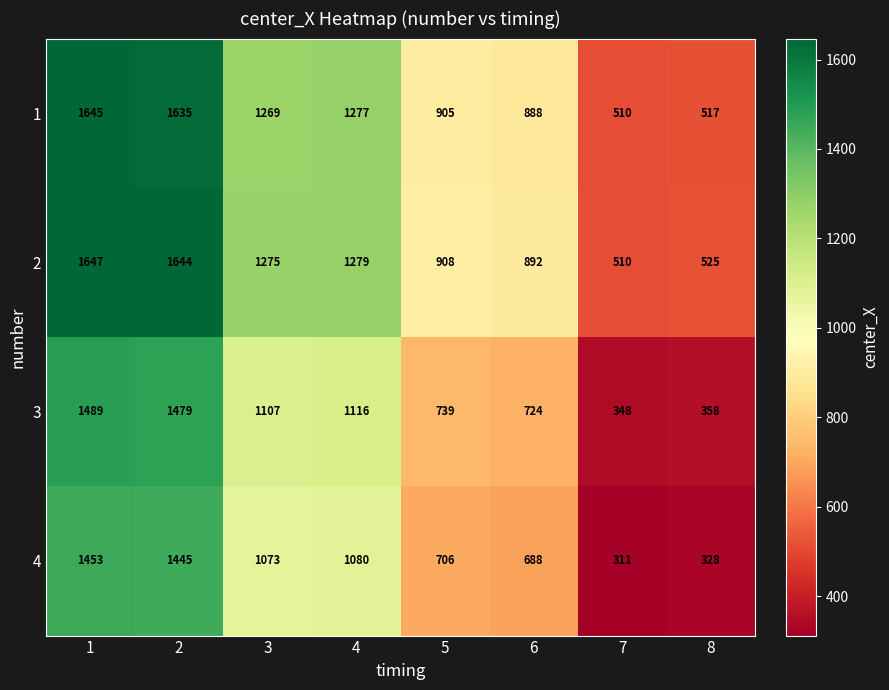

Which category has the lowest value in the 2 series?

7